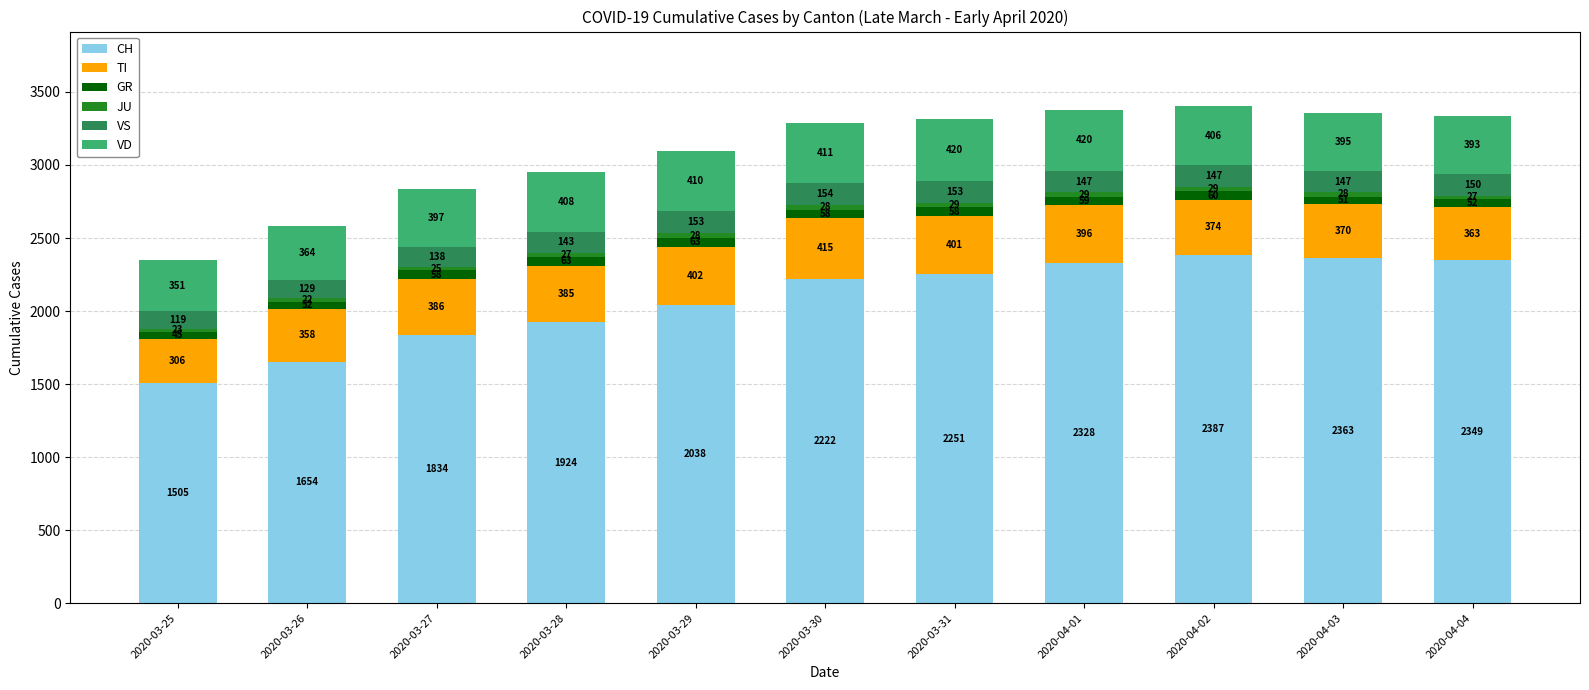

The value of CH at 2020-03-30 is 2222. True or false?

True